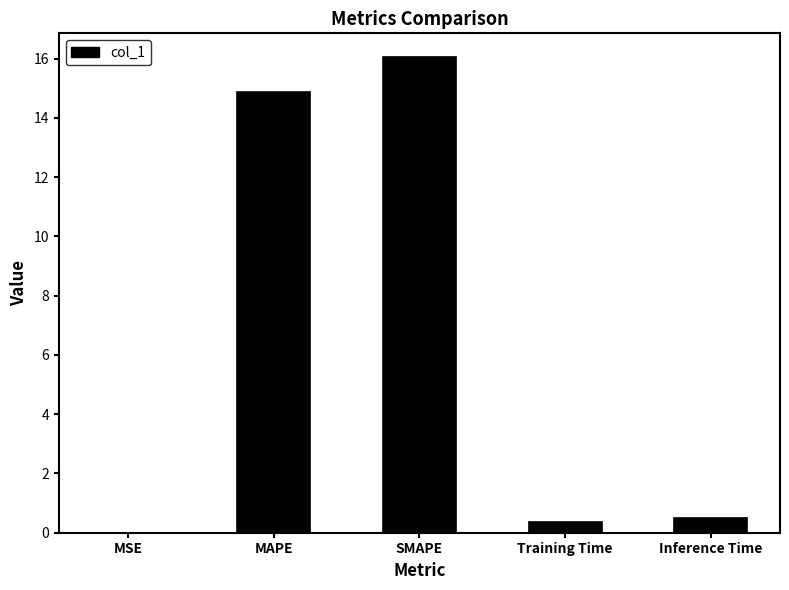

What is the greatest value displayed?

16.1